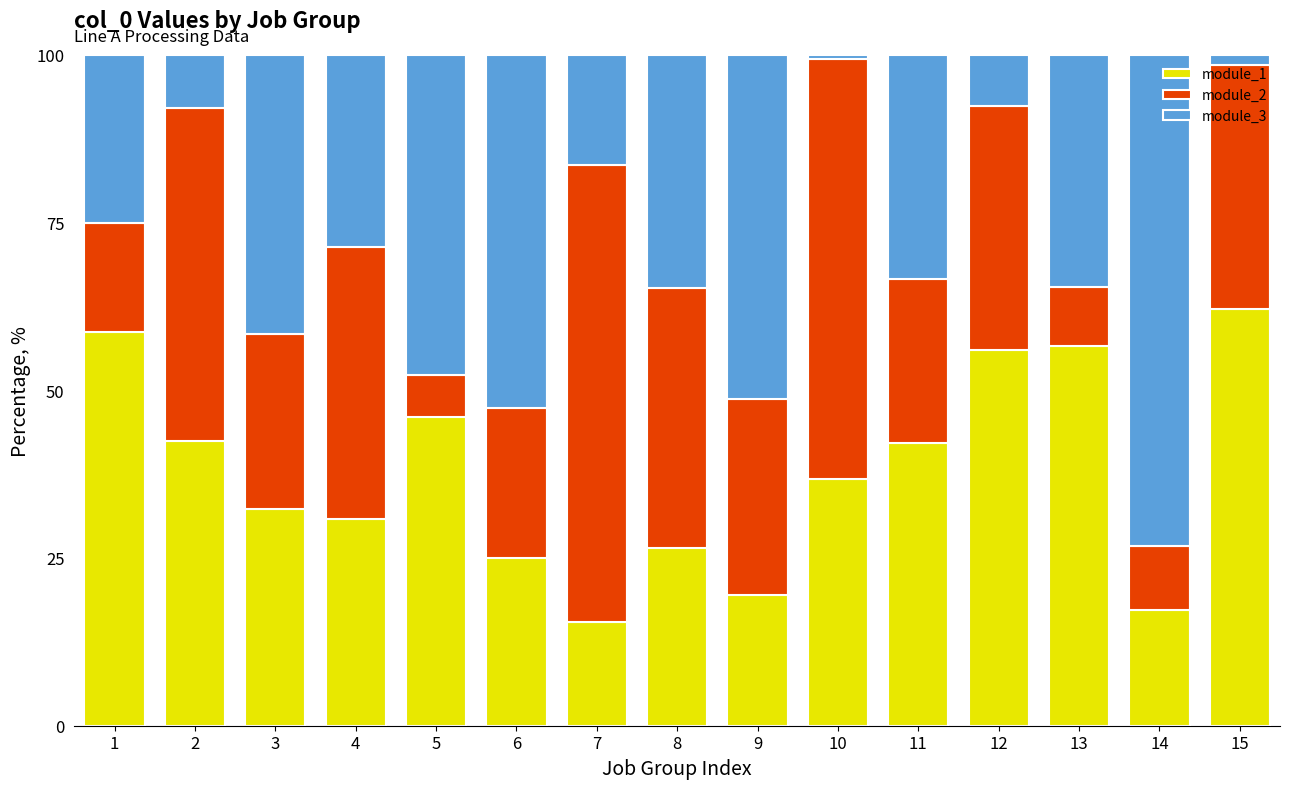

What is the average value of the module_1 series?

37.8